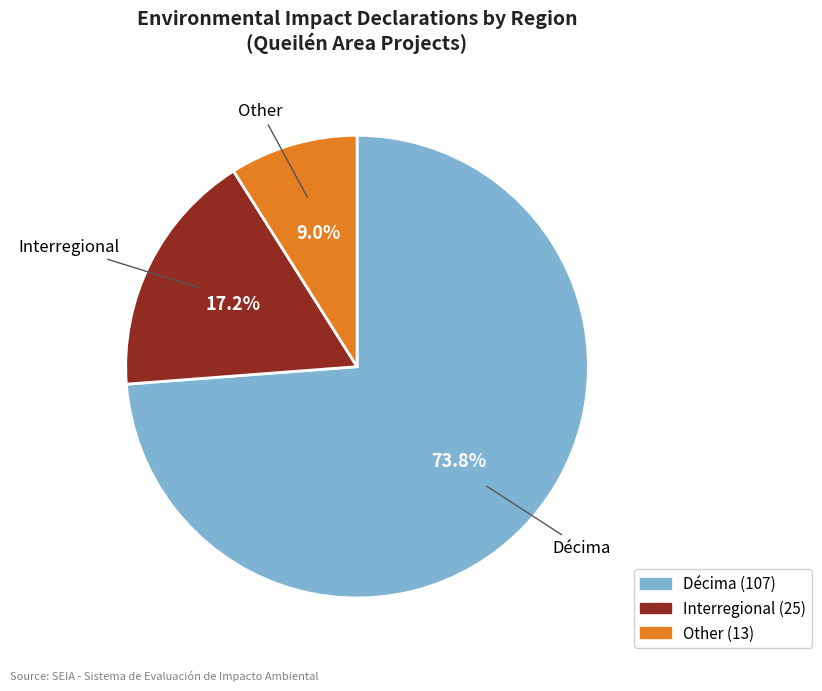

What percentage is the Décima slice, to the nearest percent?

74%